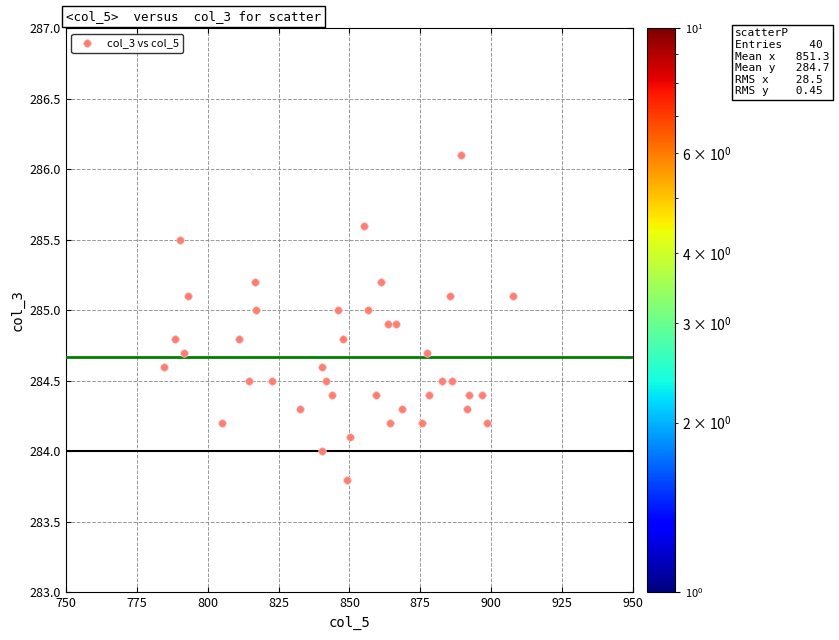

What is the range of X values (max minus min)?

123.3